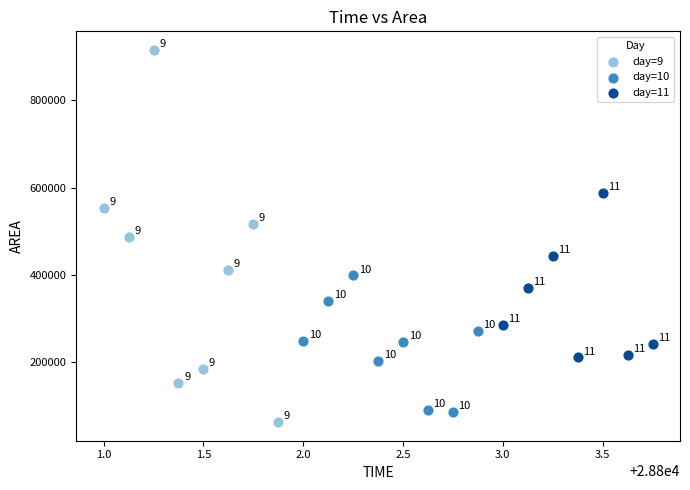

Which series contains the lowest Y value?

day=9